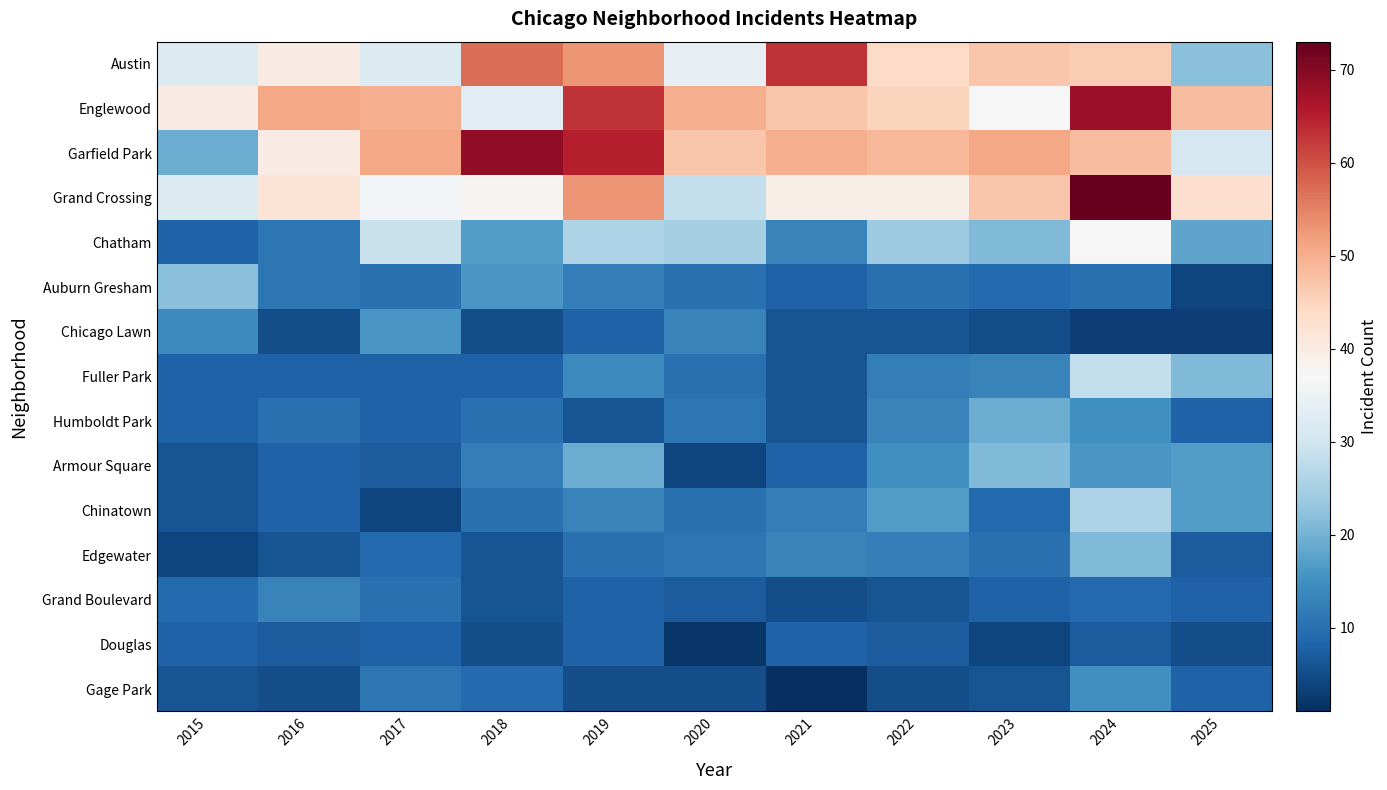

At how many categories does at least one series exceed 62?

4